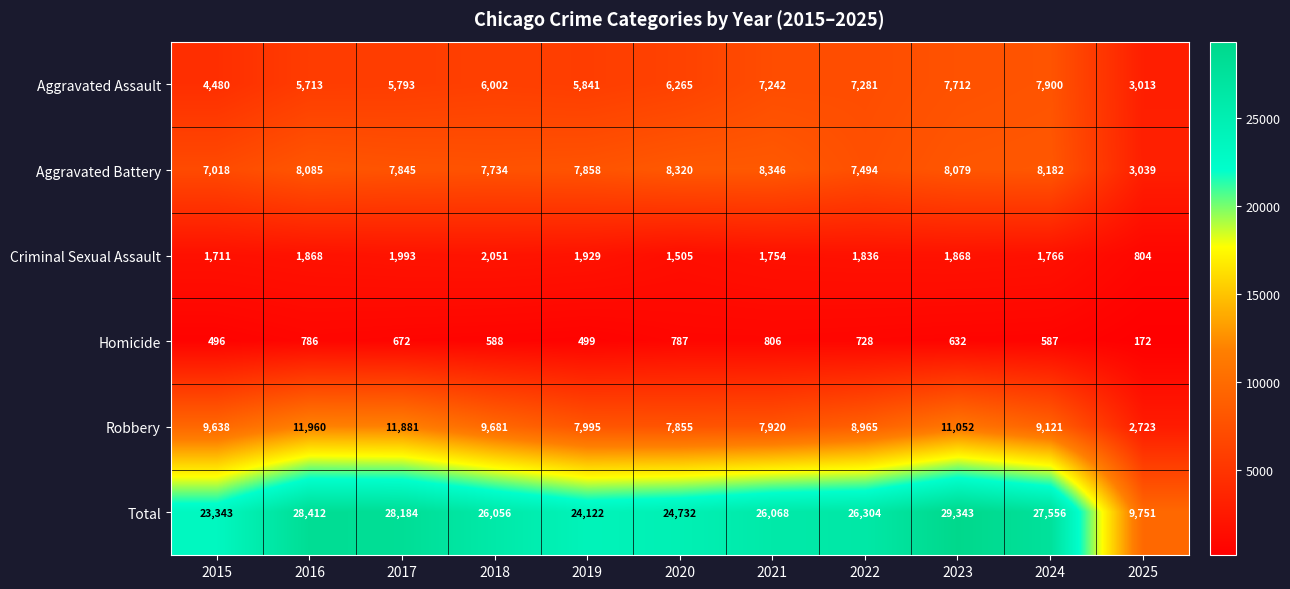

At which category does the chart reach its peak across all series?

2023